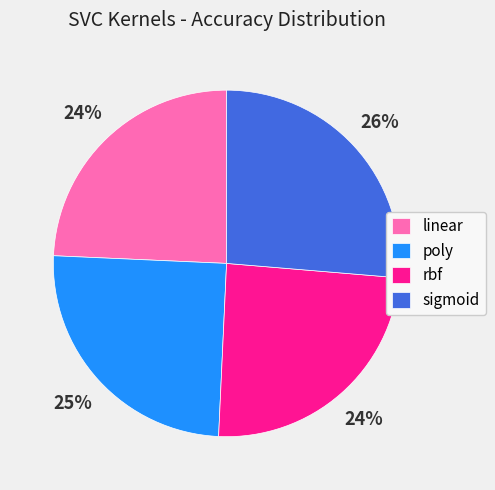

Combined, do sigmoid and rbf account for over 50%?

Yes